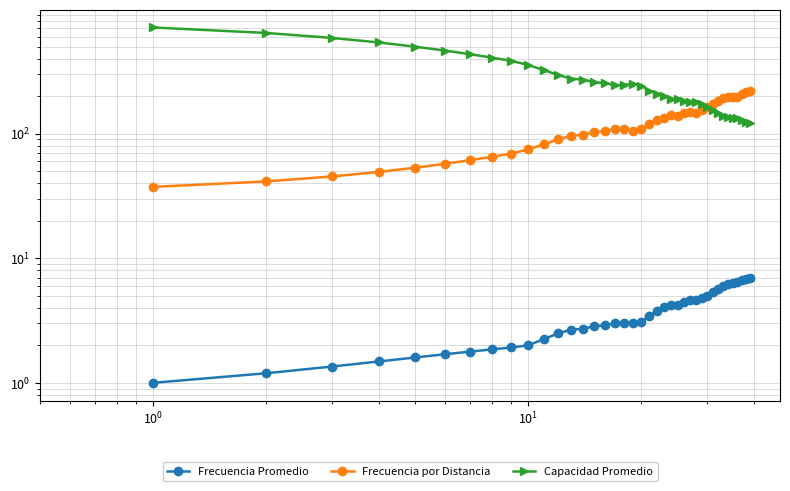

Rank the series at 7 from lowest to highest value.

Frecuencia Promedio, Frecuencia por Distancia, Capacidad Promedio